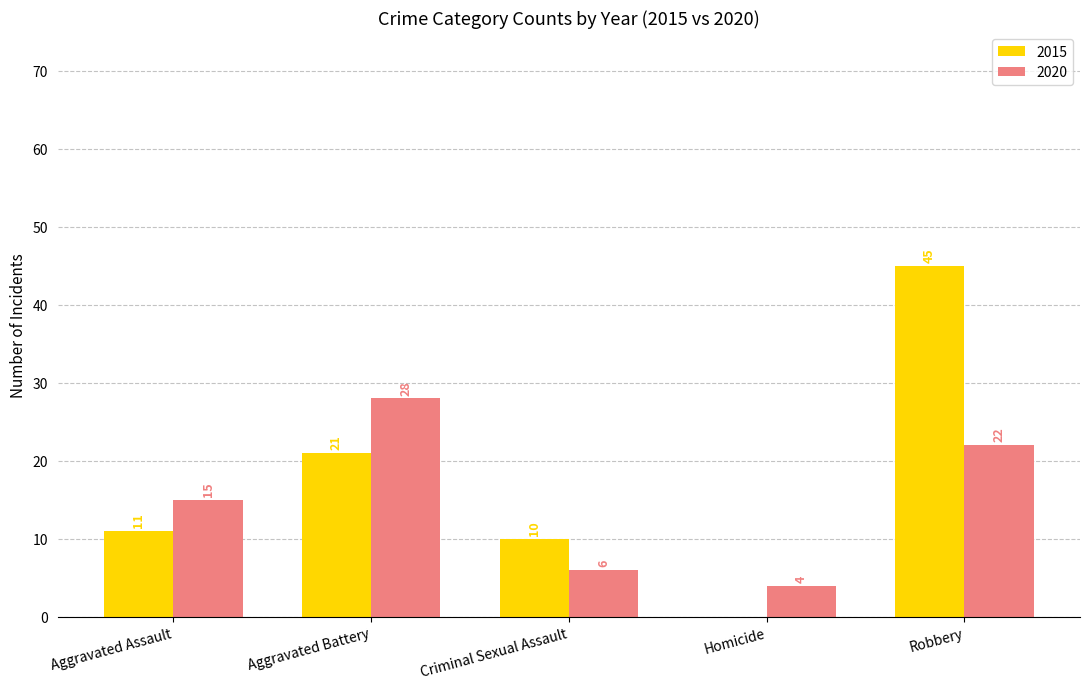

Reading left to right, transcribe all the data shown in this chart.

2015: Aggravated Assault=11	Aggravated Battery=21	Criminal Sexual Assault=10	Homicide=0	Robbery=45
2020: Aggravated Assault=15	Aggravated Battery=28	Criminal Sexual Assault=6	Homicide=4	Robbery=22